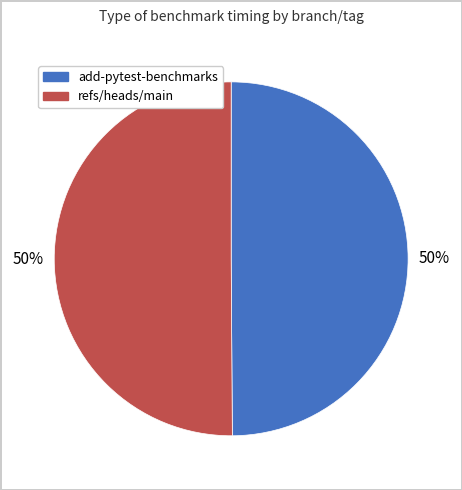

True or false: refs/heads/main accounts for 50% of the total.

True